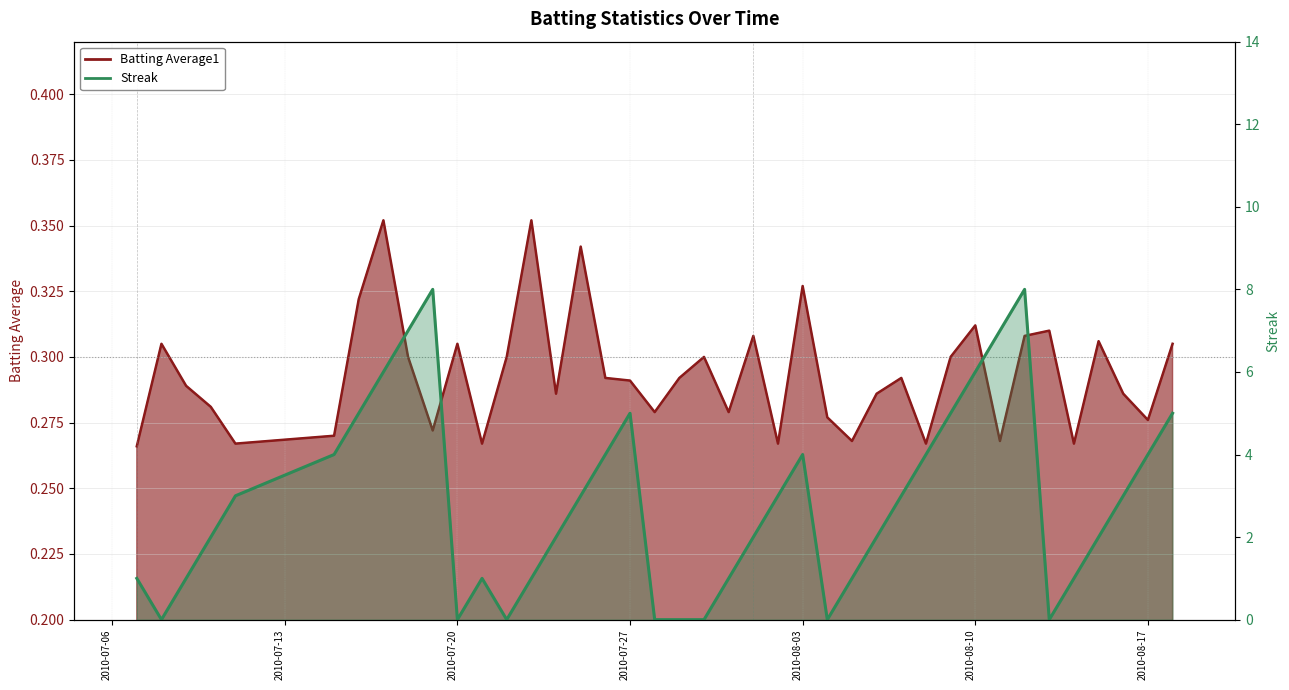

What is the value of the Batting Average1 bar at the 33rd from the left?

0.3